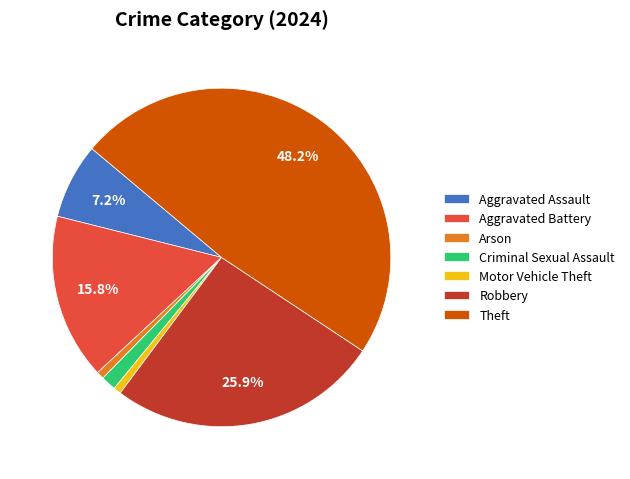

Combined, do Arson and Criminal Sexual Assault account for over 50%?

No